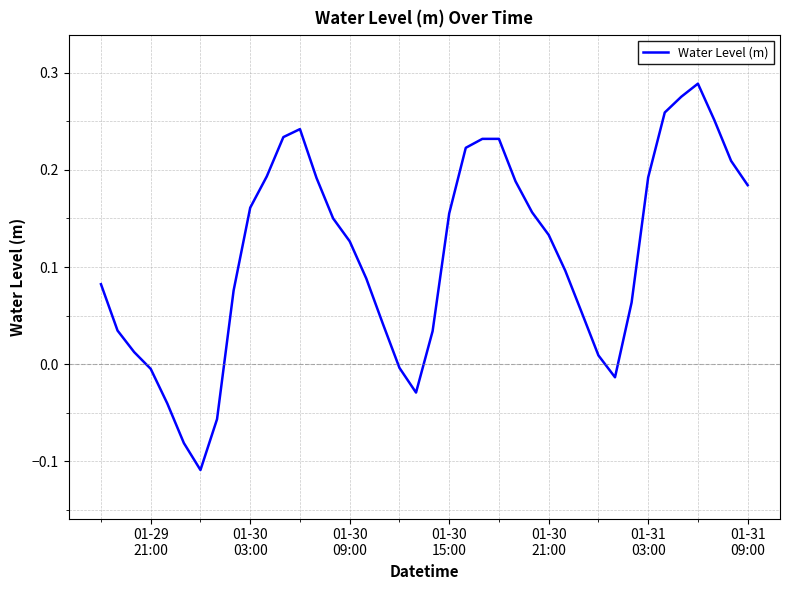

What is the difference between the maximum and minimum values?

0.4